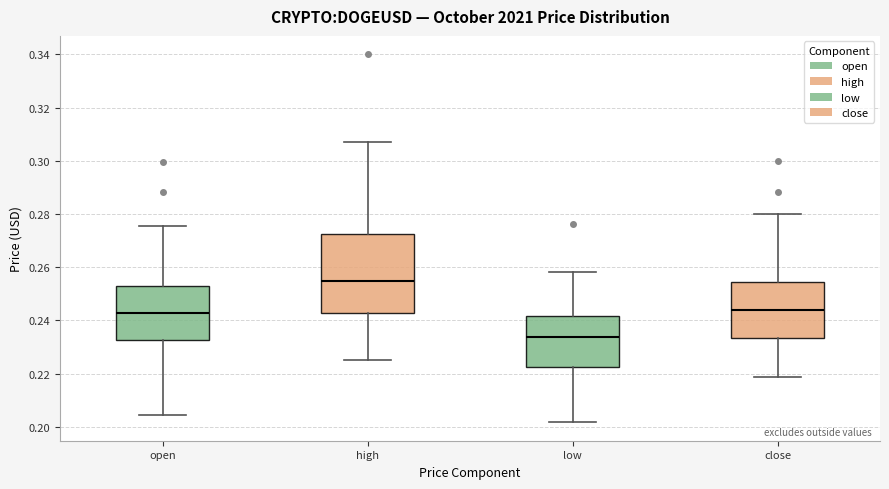

Reading left to right, transcribe this box plot: for each box, give where its median line is, the range the box spans, and where its two whiskers end, as read against the y-axis. The values are not printed on the chart, so give them approximately, as read against the axis.

open: median 0.242, box 0.232 to 0.252, whiskers 0.204 to 0.276
high: median 0.254, box 0.242 to 0.272, whiskers 0.226 to 0.308
low: median 0.234, box 0.222 to 0.242, whiskers 0.202 to 0.258
close: median 0.244, box 0.234 to 0.254, whiskers 0.218 to 0.280